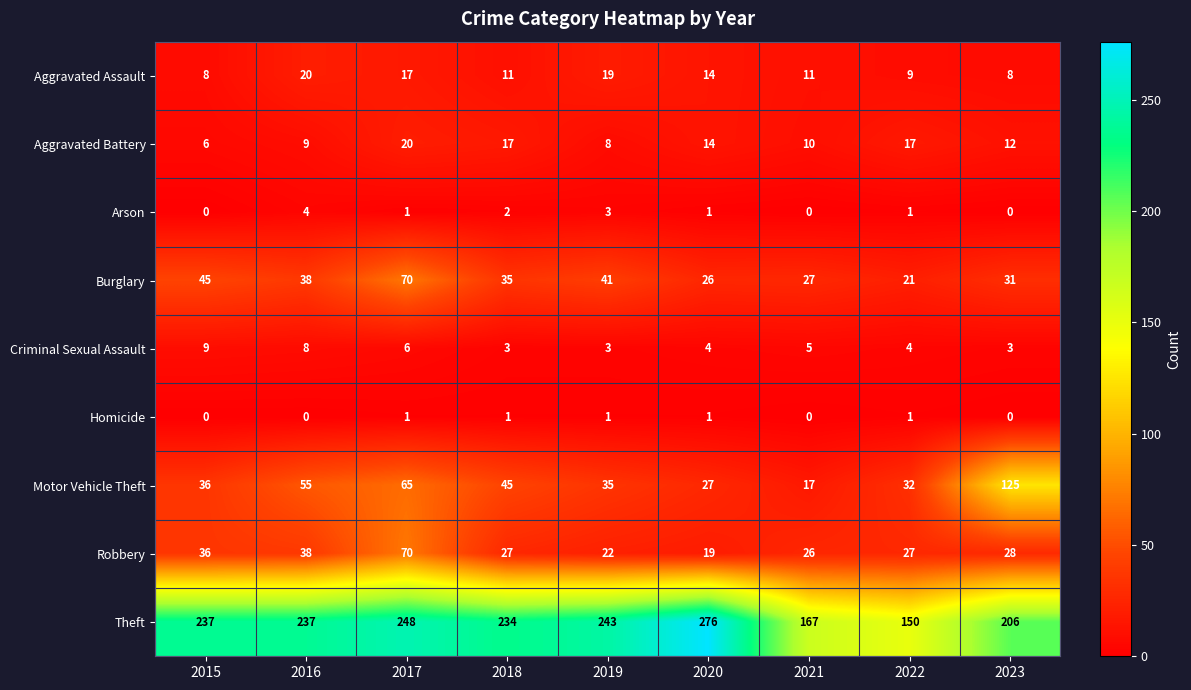

Is it true that Motor Vehicle Theft equals 65 at 2018?

False